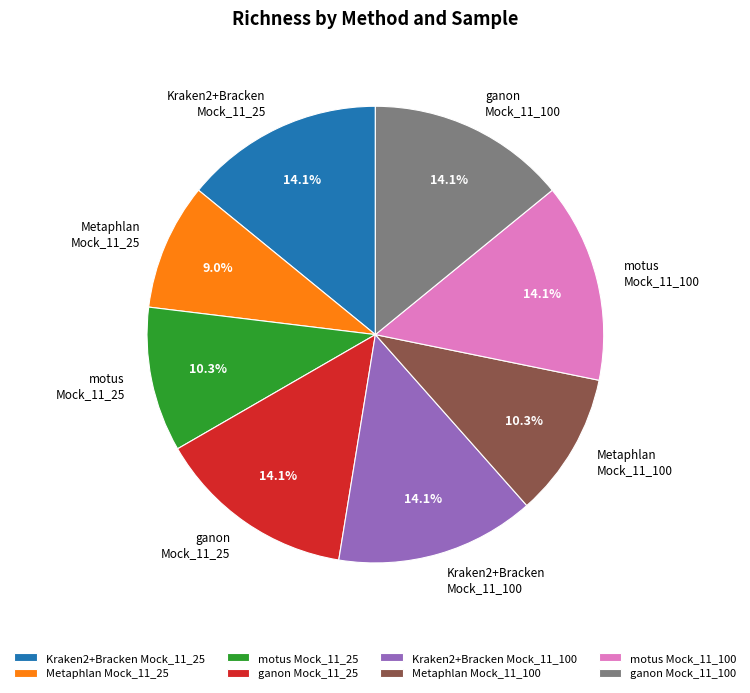

Which slice is the smallest?

Metaphlan Mock_11_25